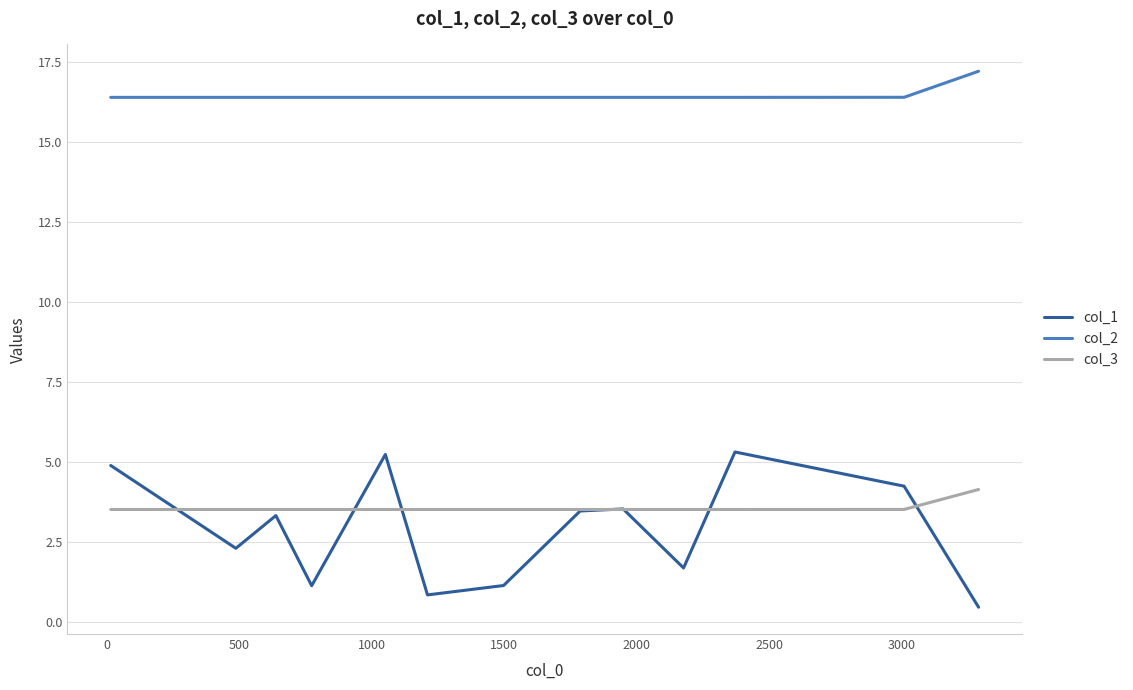

Does the chart have visible grid lines?

Yes